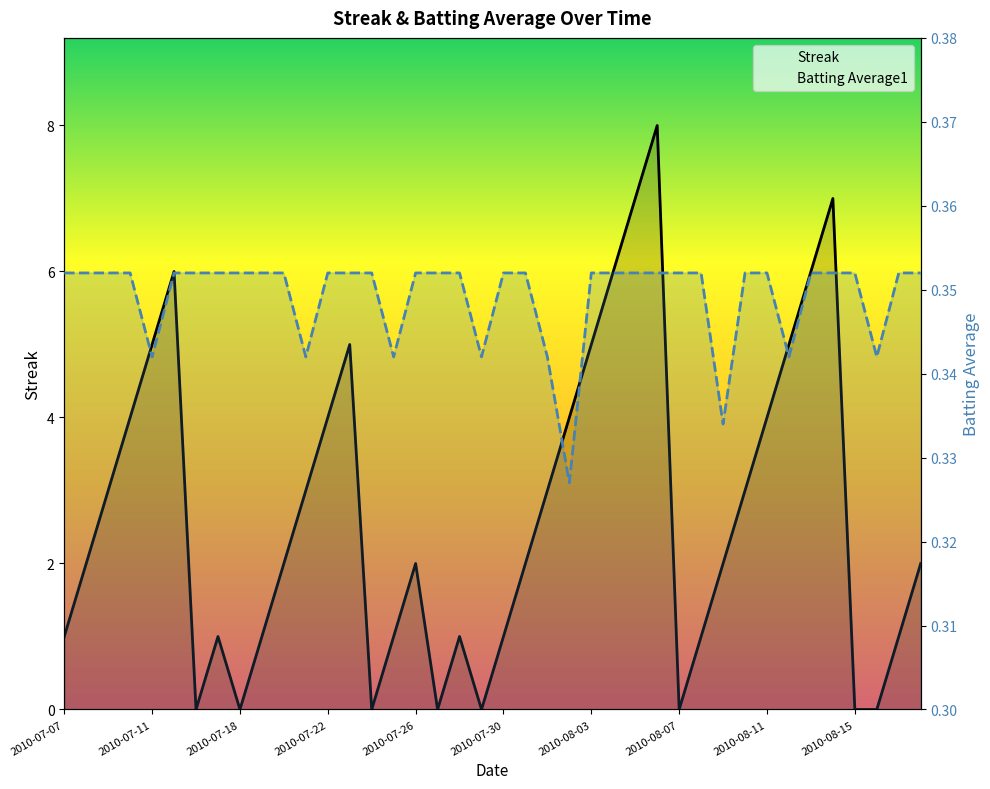

What is the difference between the Streak values at 35 and 2010-07-22?

3.0